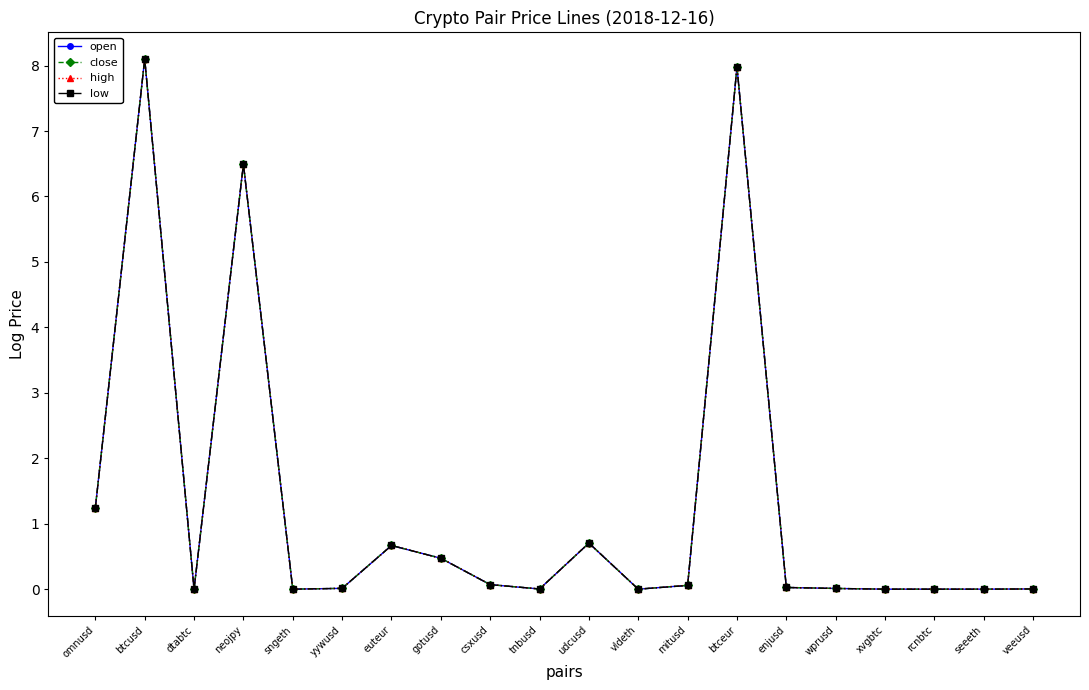

The high series shows 0.0 at veeusd. True or false?

True